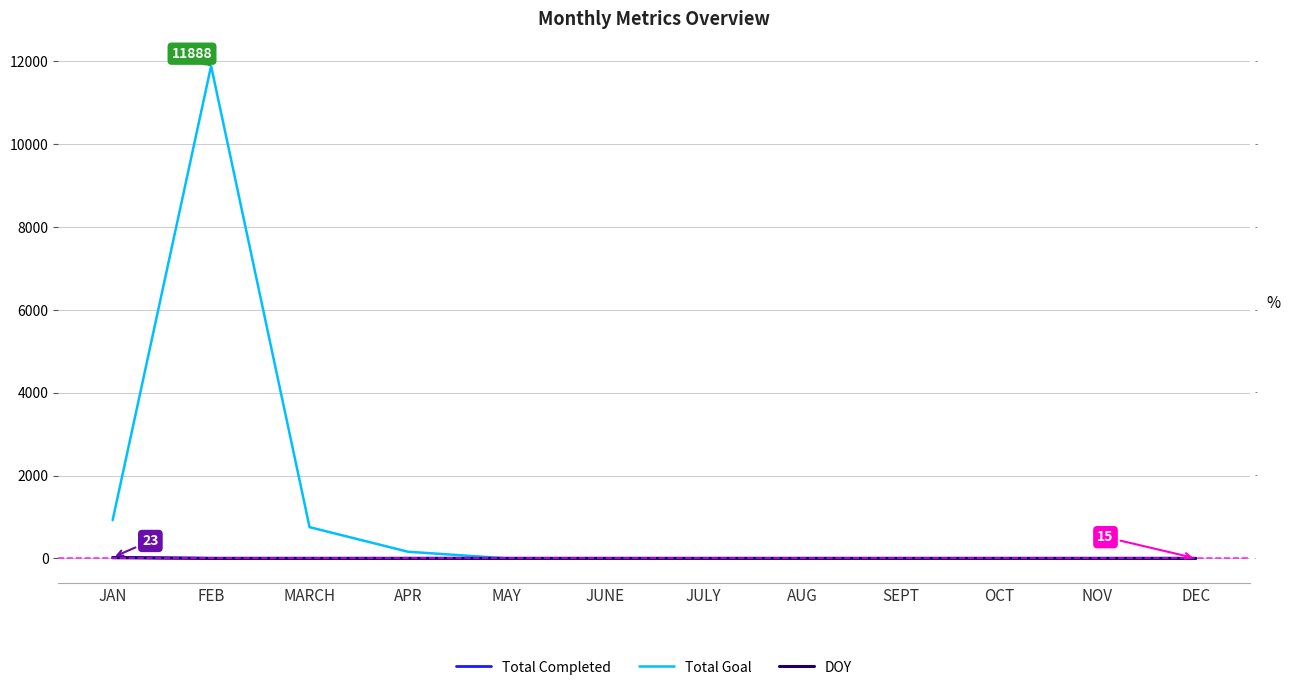

Which series has the largest range (max minus min)?

Total Goal